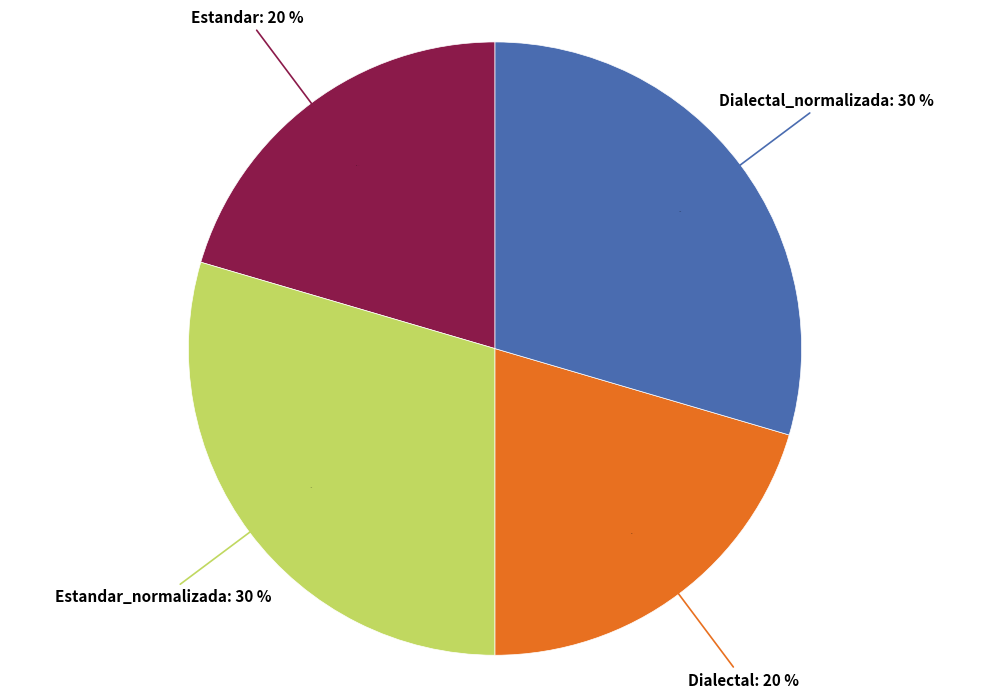

What is the smallest slice in the pie chart?

Estandar